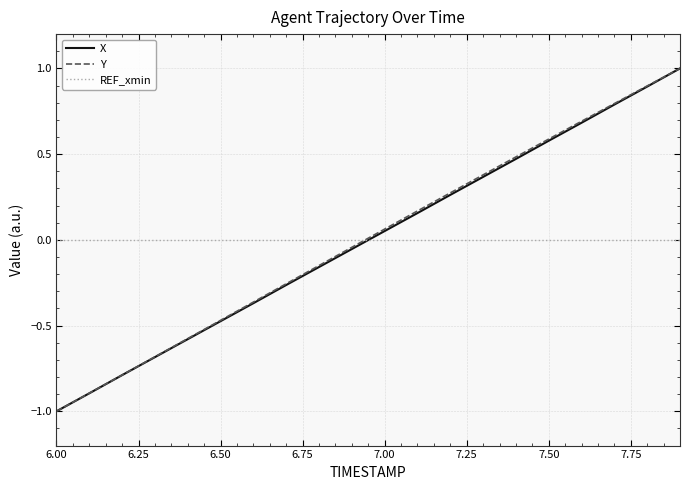

How many intersections are there between REF_xmin and X?

1